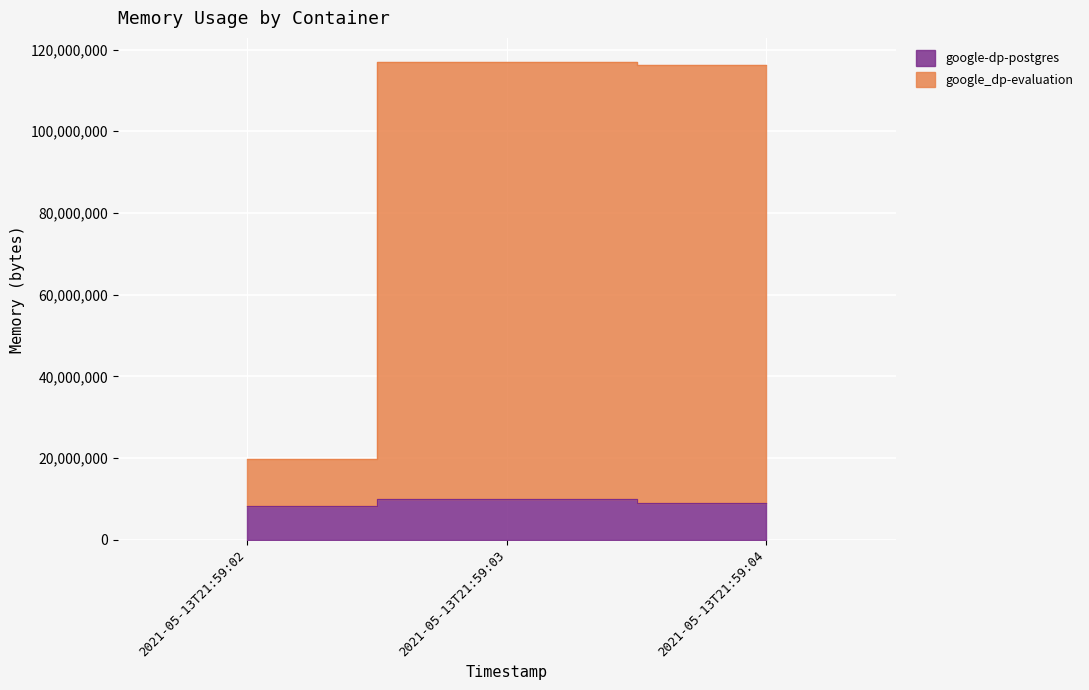

Reading left to right, transcribe all the data shown in this chart.

google-dp-postgres: 2021-05-13T21:59:02=8388608	2021-05-13T21:59:03=9981952	2021-05-13T21:59:04=9109504
google_dp-evaluation: 2021-05-13T21:59:02=19857408	2021-05-13T21:59:03=117010432	2021-05-13T21:59:04=116137984